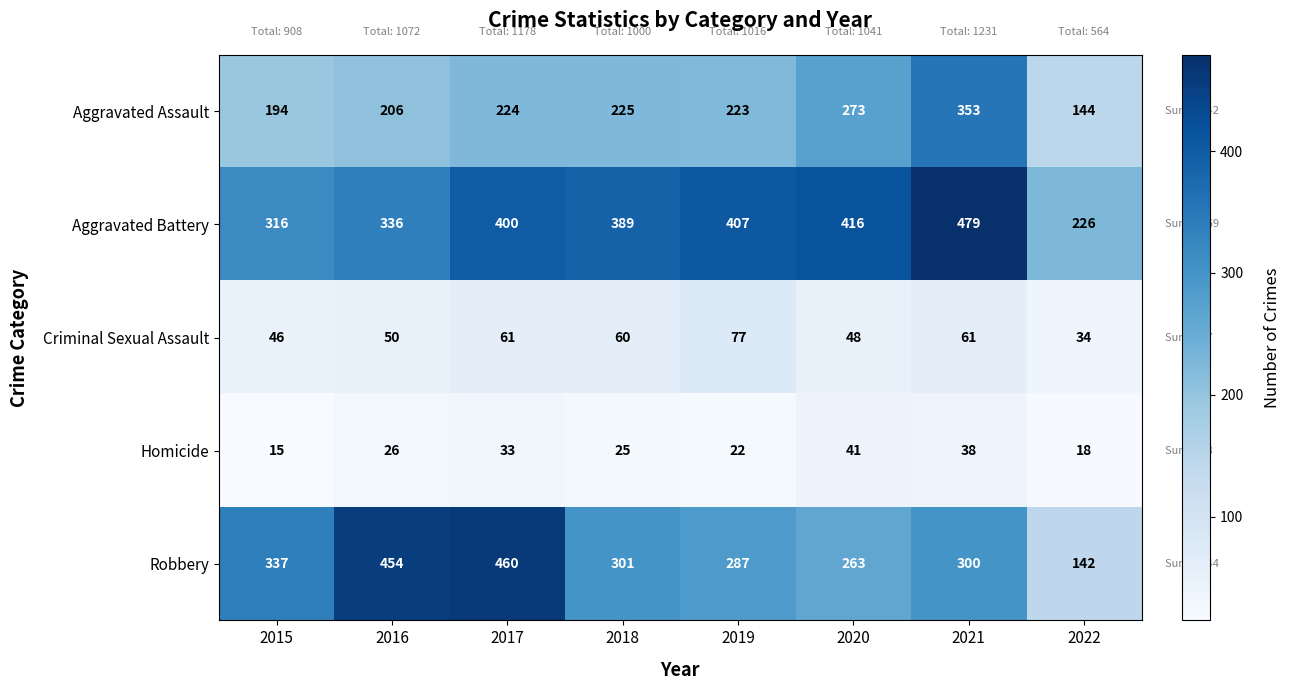

What is the minimum value shown in the chart?

15